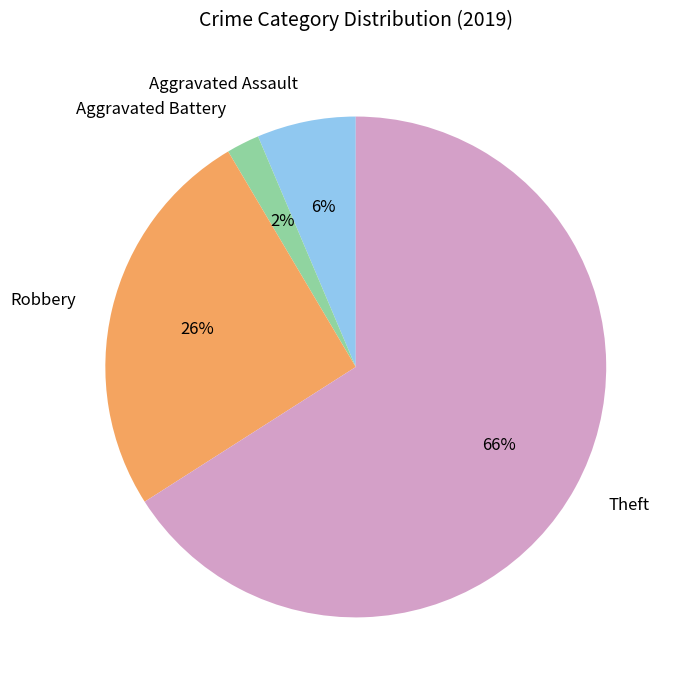

Is it true that Aggravated Assault is 6% of the pie?

True